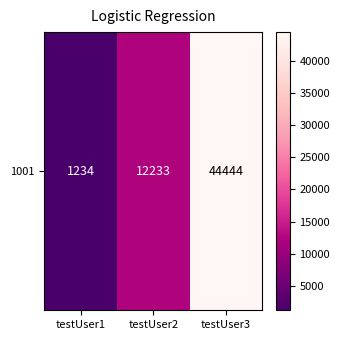

Between testUser3 and testUser1, which is larger?

testUser3